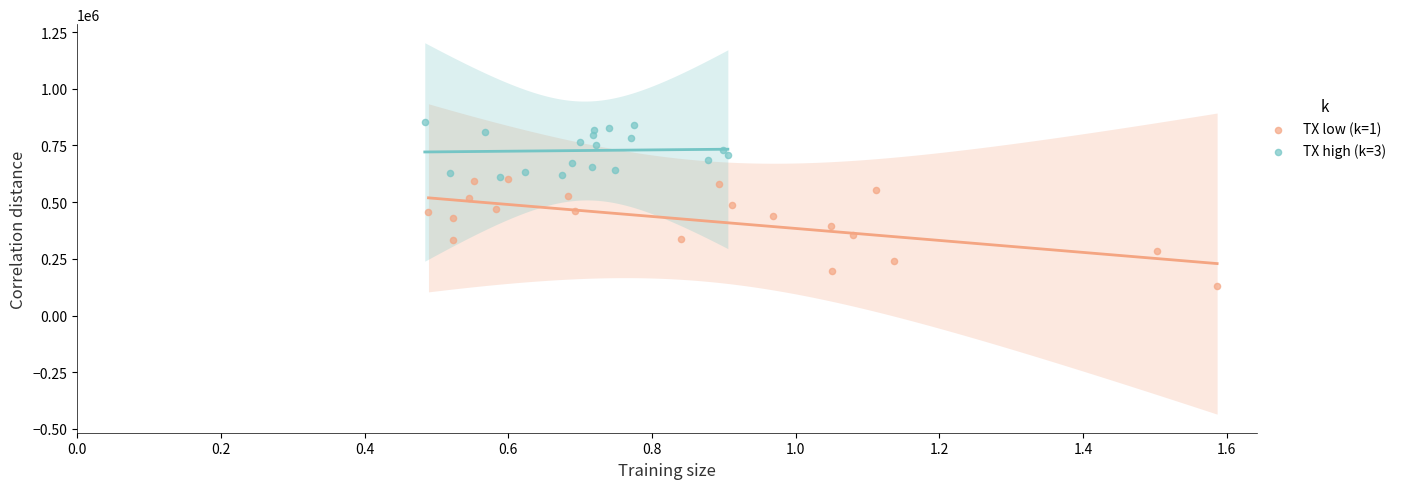

Which series reaches the maximum Y coordinate?

TX high (k=3)